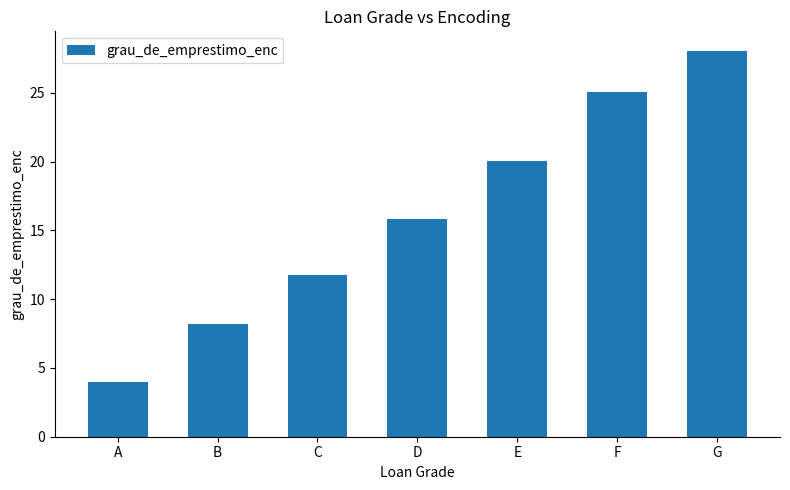

Reading right to left, what are all the values shown in this chart?

28.1	25.1	20.0	15.8	11.8	8.2	4.0